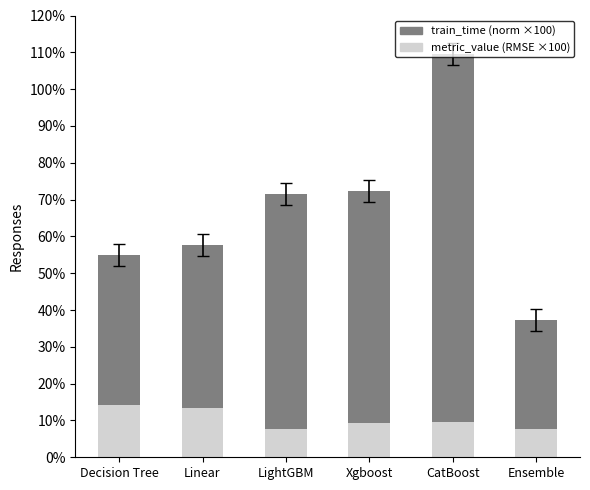

What is the total value across all series at Ensemble?

37.3